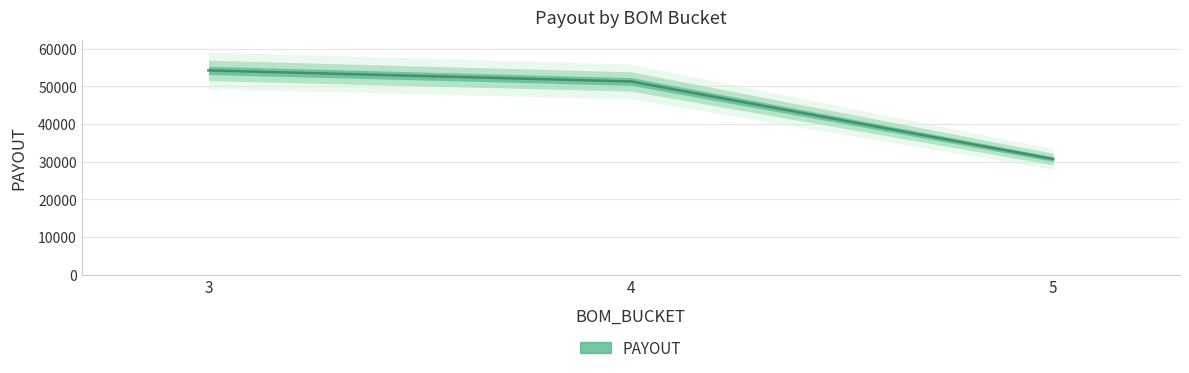

List the labels in order of value, largest first.

3, 4, 5